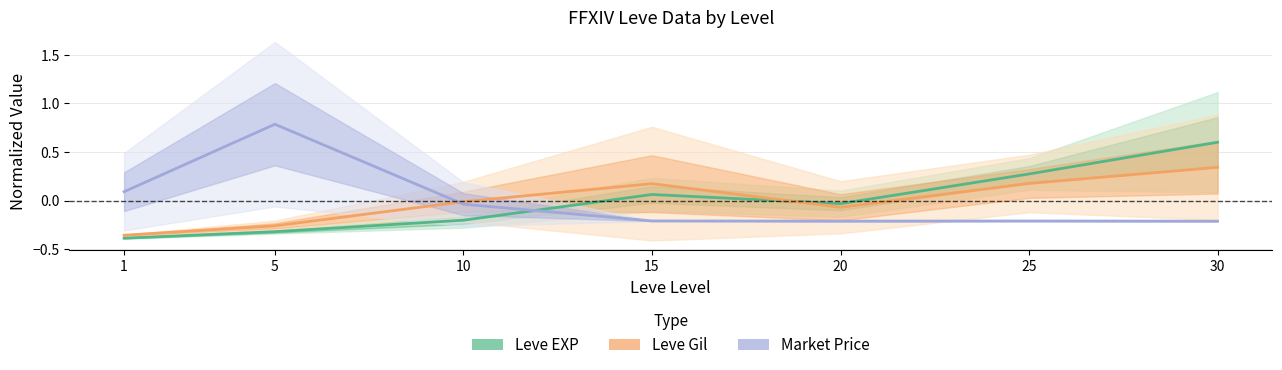

What is the value of the Market Price point at the 2nd from the left?

0.8